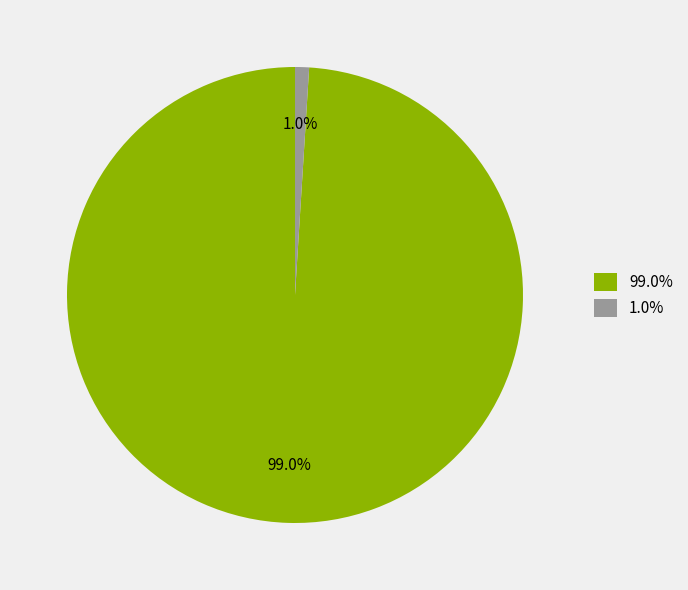

Rank the categories by value from highest to lowest.

99.0%, 1.0%